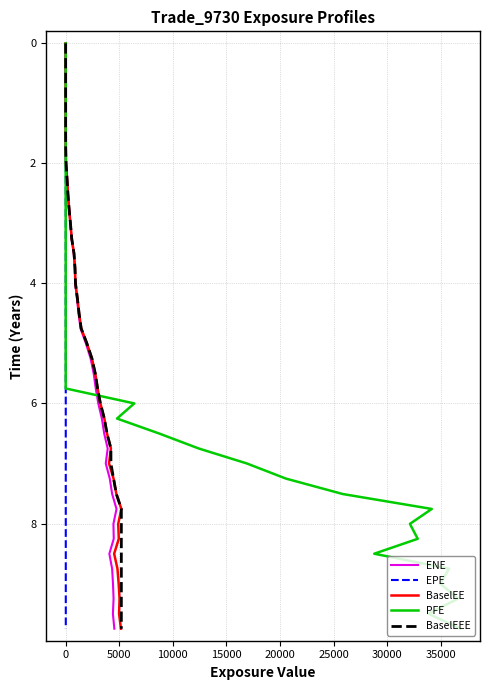

True or false: EPE and BaselEEE cross at least once.

False